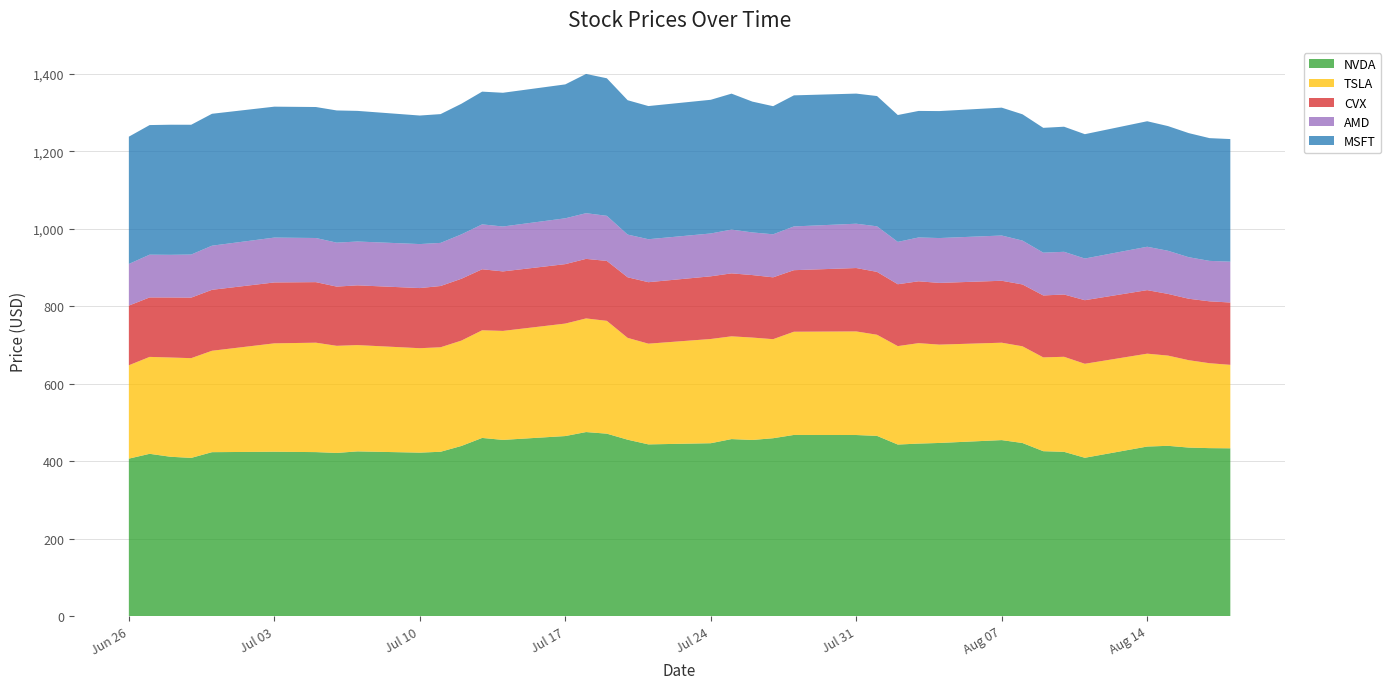

Reading left to right, list all the values displayed in this chart.

NVDA: 0=406.3	1=418.8	2=411.2	3=408.2	4=423.0	5=424.1	6=423.2	7=421.0	8=425.0	9=421.8	10=424.1	11=439.0	12=459.8	13=454.7	14=464.6	15=474.9	16=470.8	17=455.2	18=443.1	19=446.1	20=456.8	21=454.5	22=459.0	23=467.5	24=467.3	25=465.1	26=442.7	27=445.1	28=446.8	29=454.2	30=446.6	31=425.5	32=423.9	33=408.6	34=437.5	35=439.4	36=434.9	37=433.4	38=433.0
TSLA: 0=241.1	1=250.2	2=256.2	3=257.5	4=261.8	5=279.8	6=282.5	7=276.5	8=274.4	9=269.6	10=269.8	11=272.0	12=277.9	13=281.4	14=290.4	15=293.3	16=291.3	17=262.9	18=260.0	19=269.1	20=265.3	21=264.4	22=255.7	23=266.4	24=267.4	25=261.1	26=254.1	27=259.3	28=253.9	29=251.4	30=249.7	31=242.2	32=245.3	33=242.7	34=239.8	35=233.0	36=225.6	37=219.2	38=215.5
CVX: 0=154.0	1=153.5	2=154.9	3=156.2	4=157.3	5=157.2	6=156.3	7=152.9	8=154.2	9=155.2	10=158.1	11=159.6	12=157.5	13=153.6	14=153.4	15=153.8	16=154.7	17=156.4	18=158.7	19=161.8	20=162.6	21=161.3	22=159.7	23=158.9	24=163.7	25=162.3	26=159.7	27=159.7	28=159.3	29=159.9	30=159.7	31=159.9	32=160.8	33=164.2	34=164.0	35=159.2	36=158.6	37=159.8	38=160.9
AMD: 0=107.5	1=110.4	2=110.2	3=111.2	4=113.9	5=115.8	6=114.0	7=113.5	8=113.2	9=113.6	10=111.3	11=114.6	12=115.9	13=115.9	14=118.3	15=117.9	16=116.4	17=110.2	18=111.0	19=110.6	20=113.0	21=110.1	22=111.1	23=113.0	24=114.4	25=117.6	26=109.3	27=113.2	28=115.8	29=116.8	30=113.2	31=110.5	32=110.2	33=107.6	34=112.0	35=111.3	36=107.2	37=104.4	38=105.5
MSFT: 0=328.6	1=334.6	2=335.9	3=335.1	4=340.5	5=338.0	6=338.1	7=341.3	8=337.2	9=331.8	10=332.5	11=337.2	12=342.7	13=345.2	14=345.7	15=359.5	16=355.1	17=346.9	18=343.8	19=345.1	20=351.0	21=337.8	22=330.7	23=338.4	24=335.9	25=336.3	26=327.5	27=326.7	28=327.8	29=330.1	30=326.1	31=322.2	32=322.9	33=321.0	34=324.0	35=321.9	36=320.4	37=316.9	38=316.5